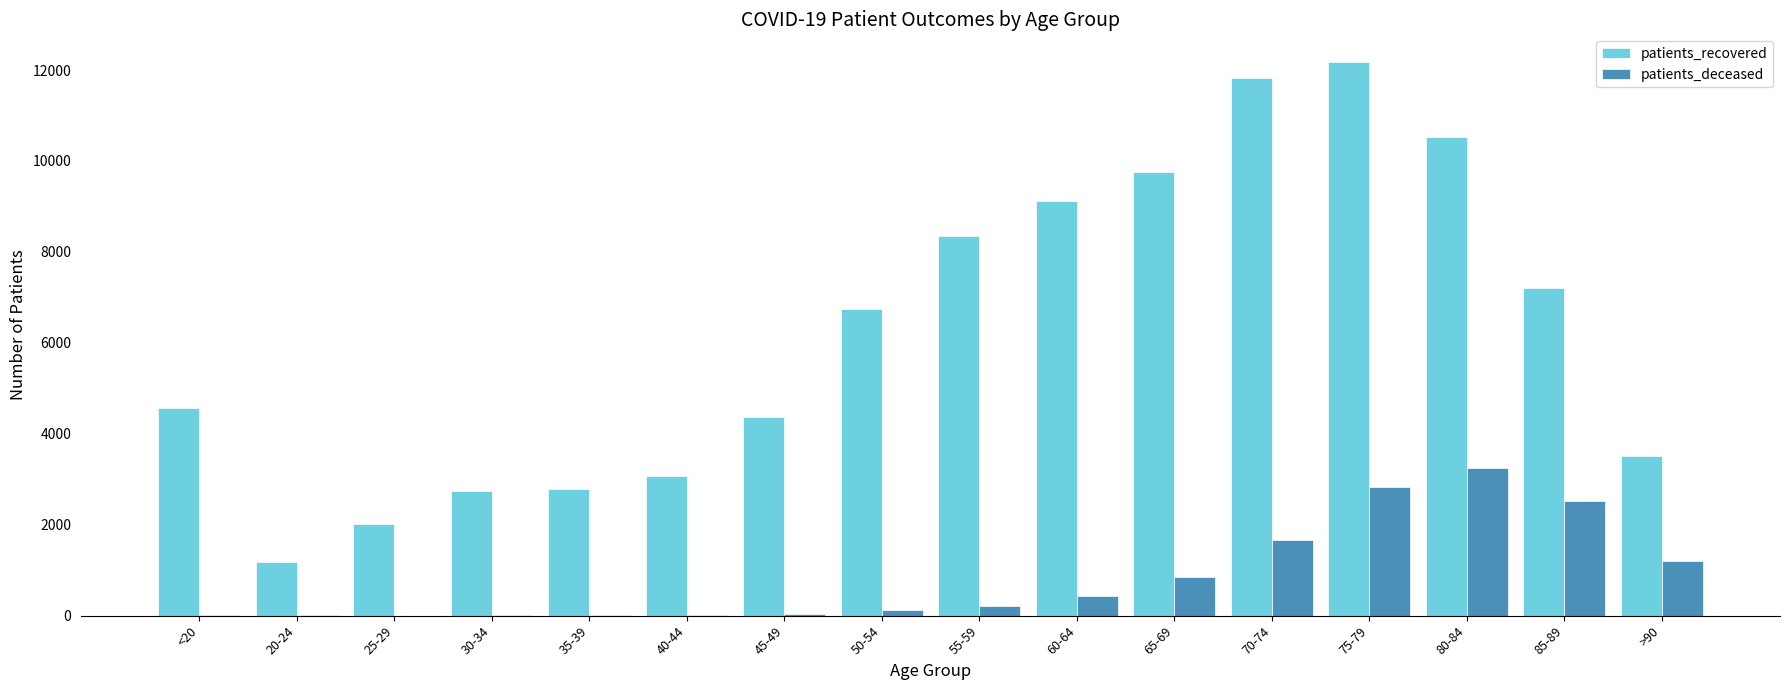

Which series has the largest total across all categories?

patients_recovered